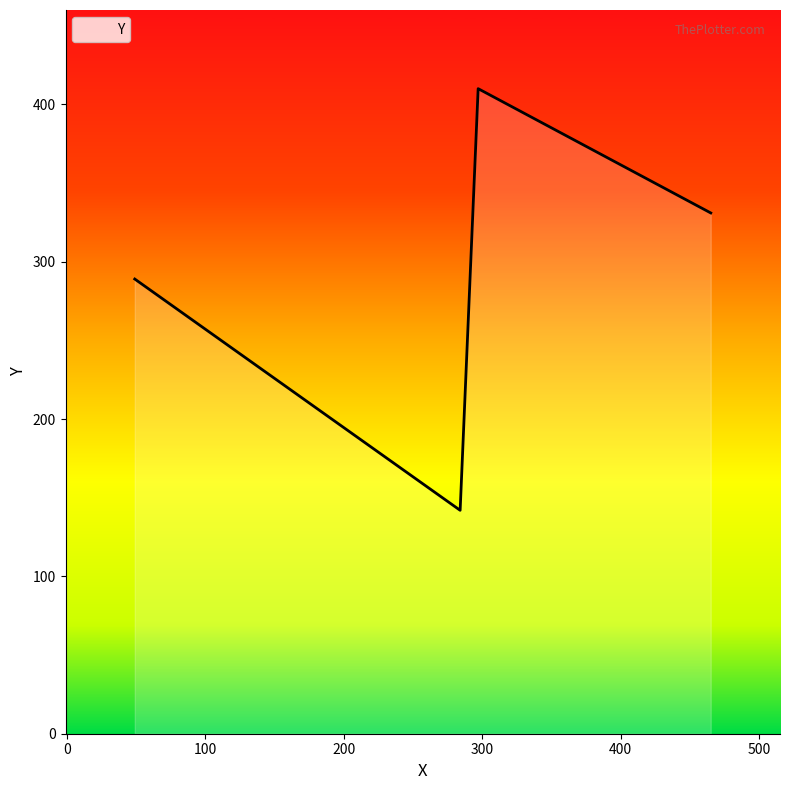

How many values are below 331?

2